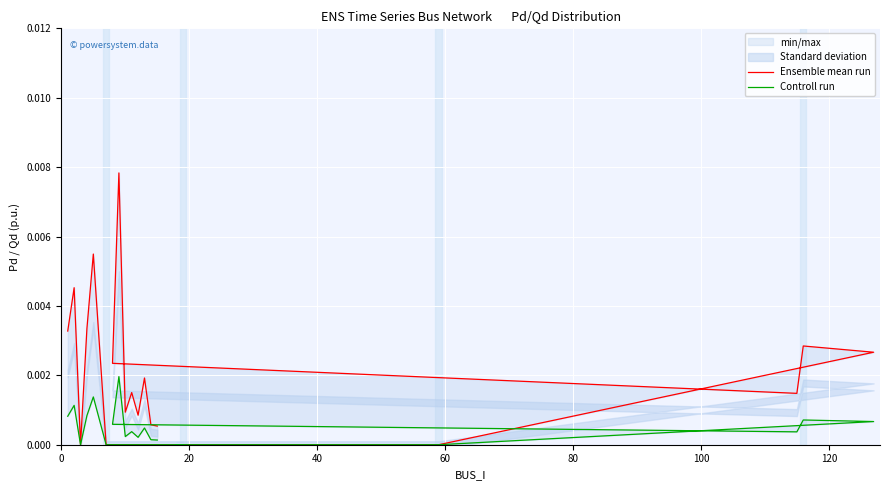

Rank the series by their average value, from lowest to highest.

Controll run, Ensemble mean run